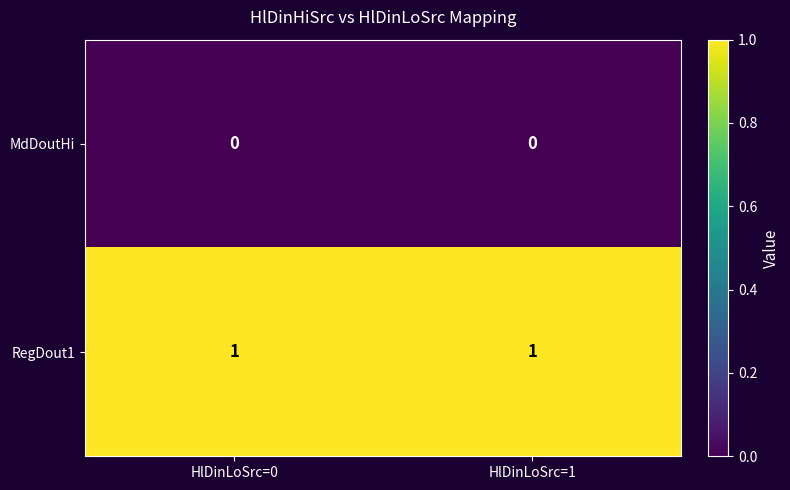

What is the spread (max minus min) of values at HlDinLoSrc=1?

1